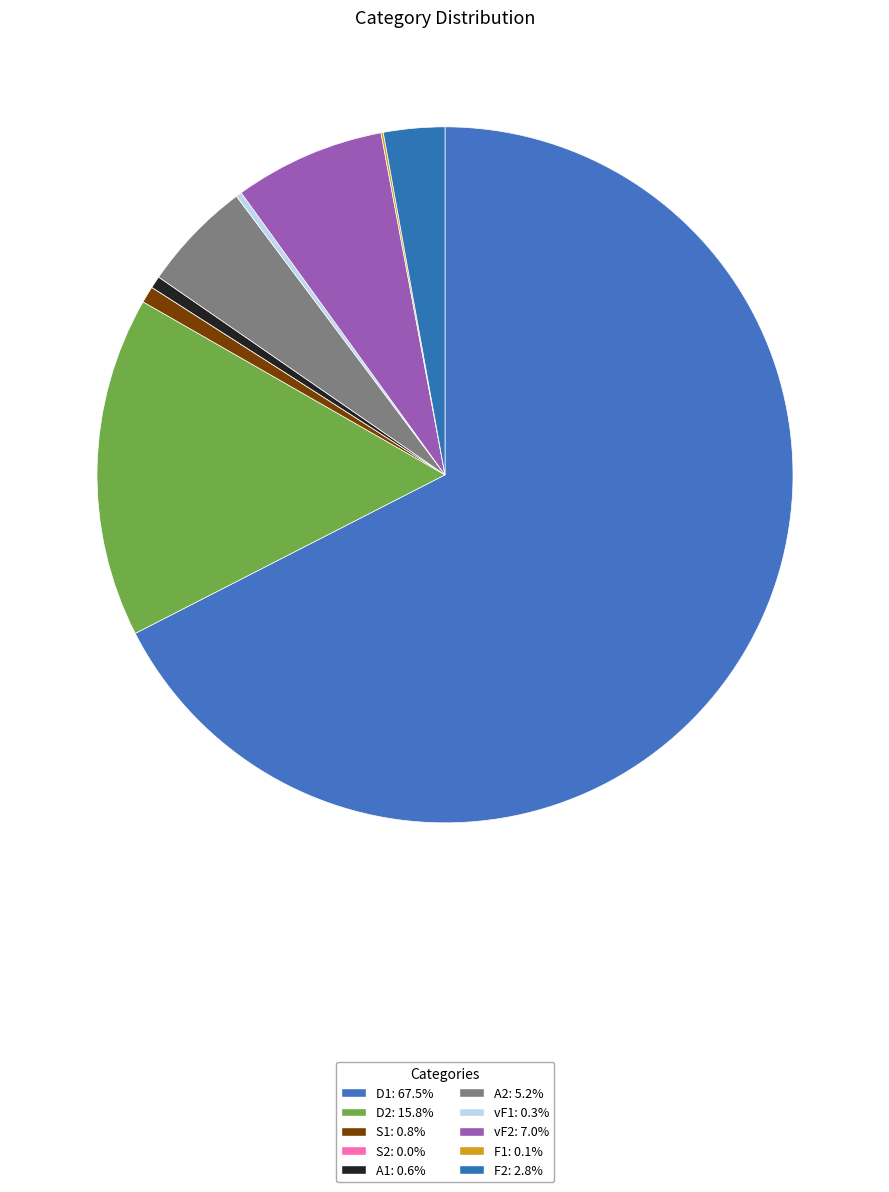

To the nearest percent, what portion does S1 represent?

1%